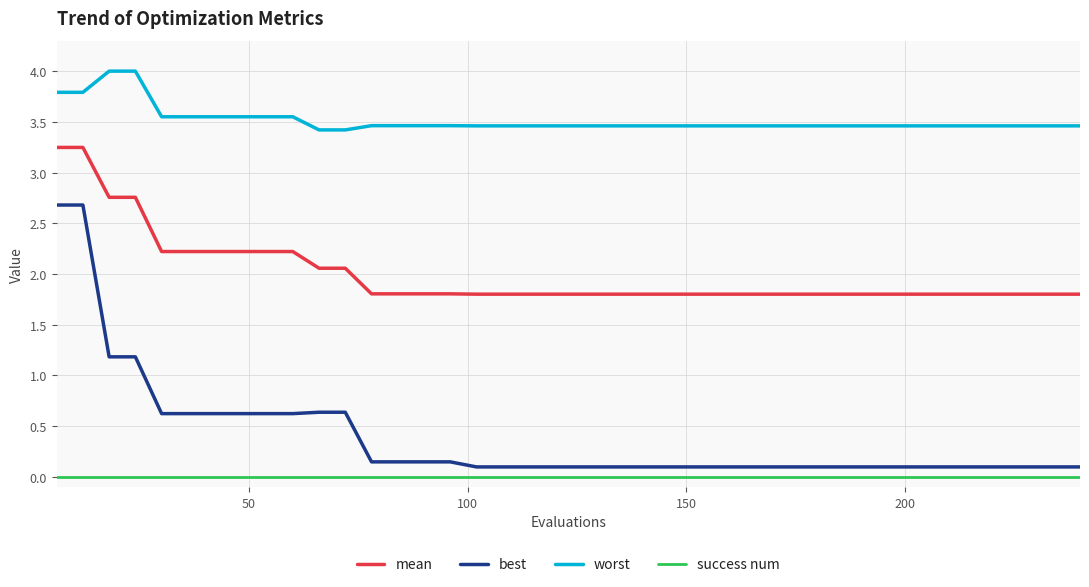

Which series has the largest range (max minus min)?

best